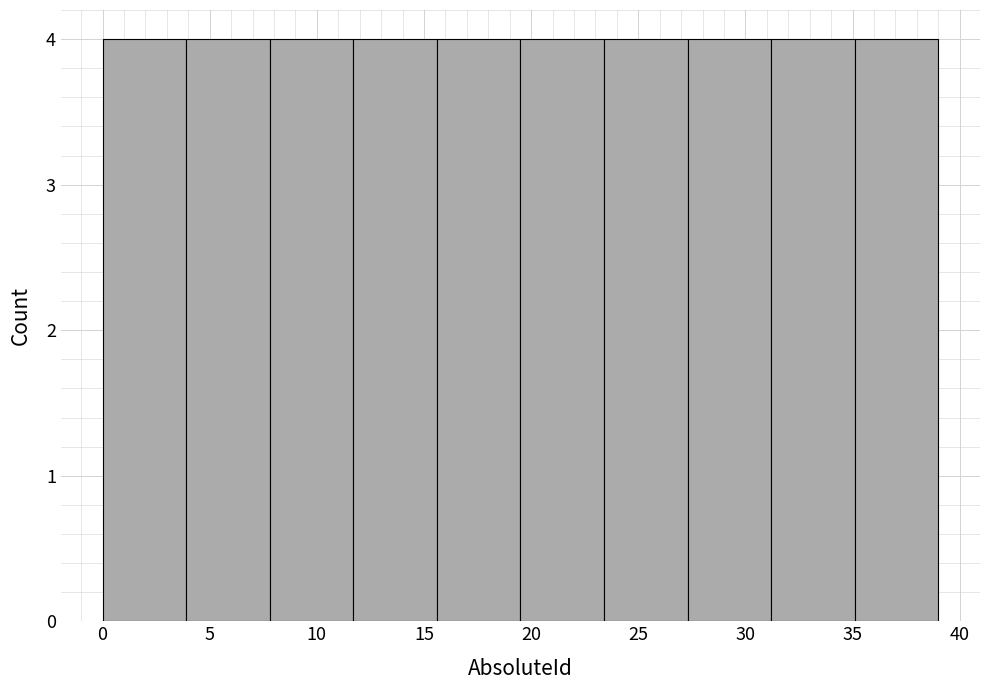

What is the height of the bar covering 27.3 to 31.2 on the x-axis? Neither the bar edges nor the heights are printed on the chart, so give them approximately, as read against the axes.

4